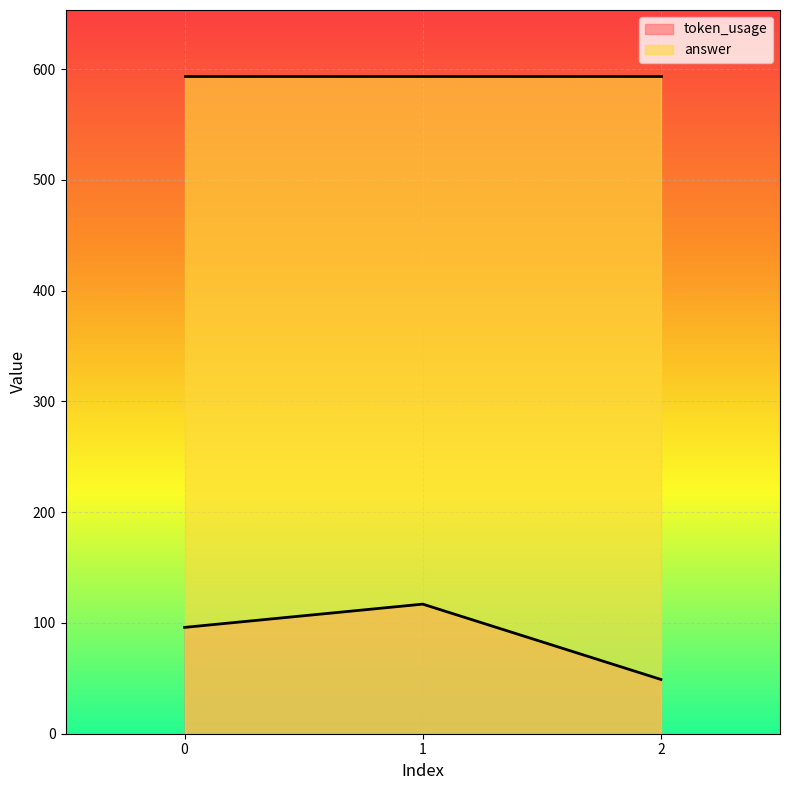

List the labels in order of value, smallest first.

2, 0, 1